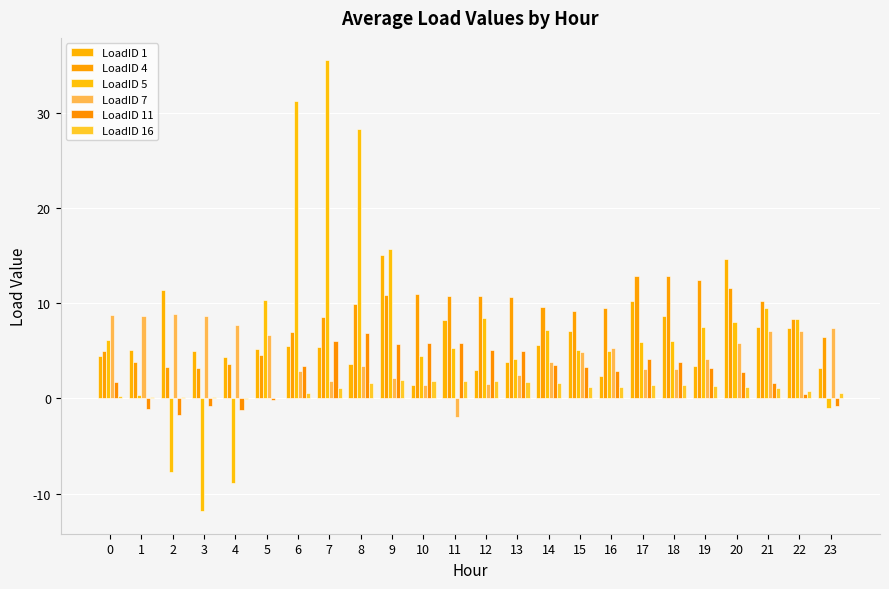

Count the number of categories in the chart.

24